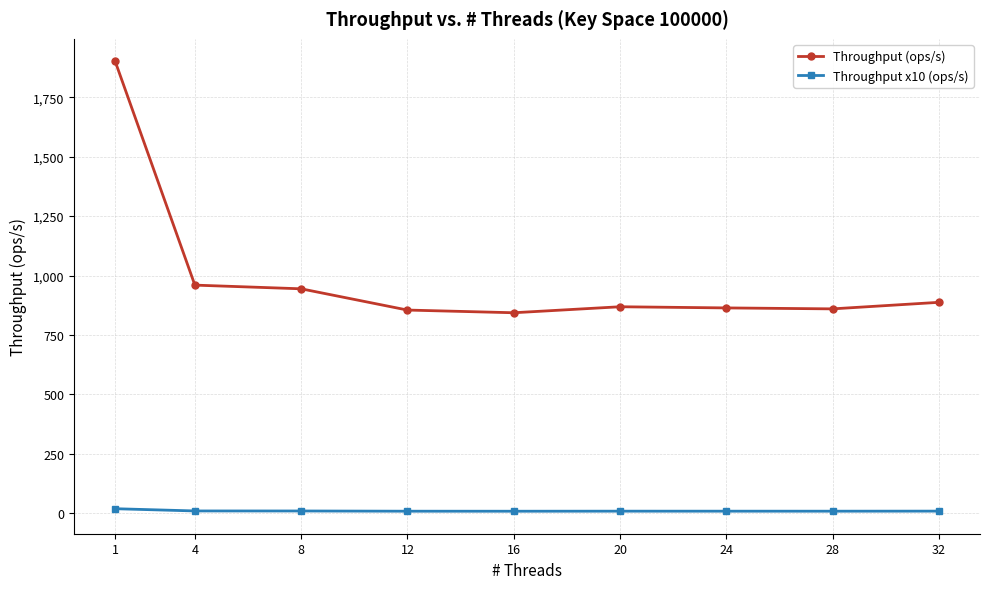

True or false: Throughput (ops/s) and Throughput x10 (ops/s) intersect in this chart.

False